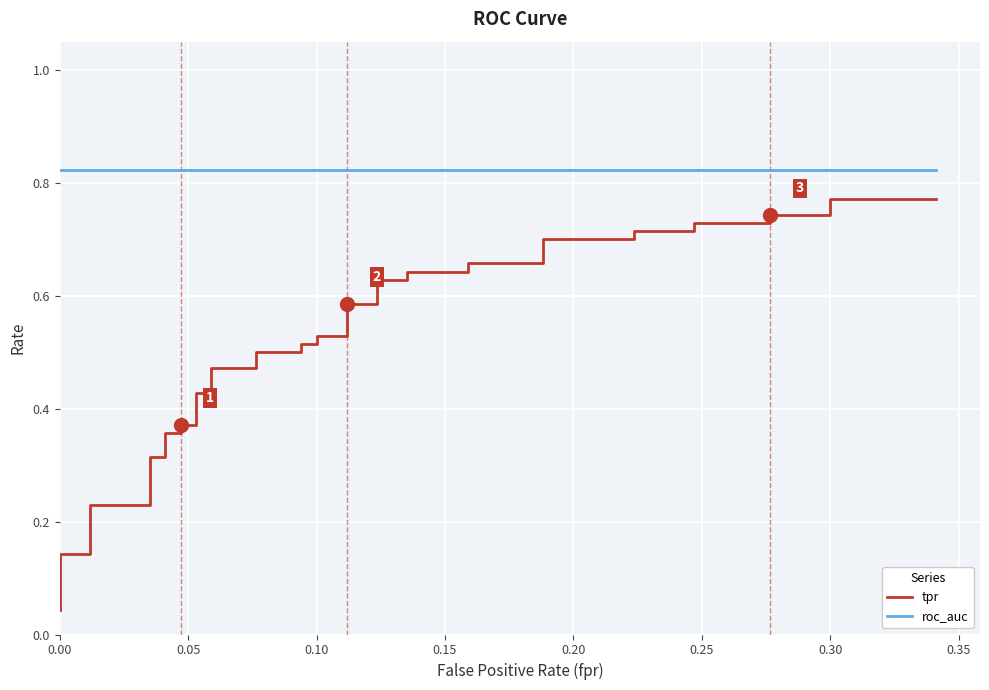

What is the value of the tpr point at the 17th from the left?

0.5